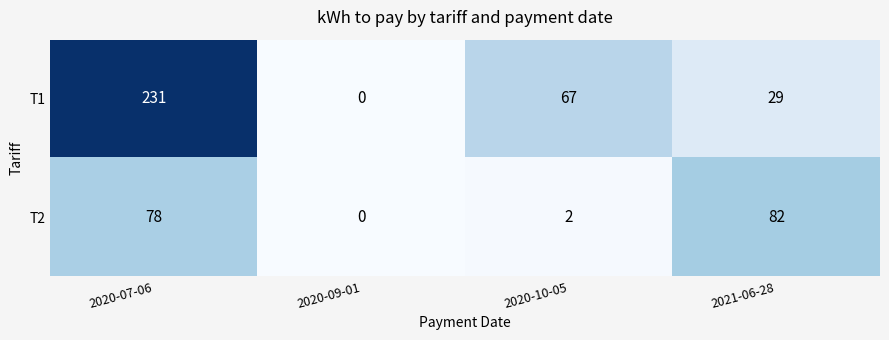

At how many categories does at least one series exceed 79?

2